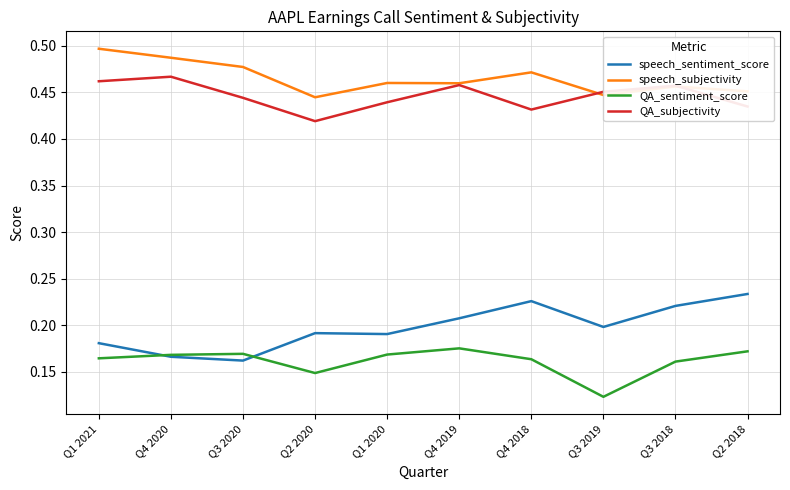

Is the value of speech_sentiment_score at Q3 2018 greater than the value of speech_subjectivity at Q1 2020?

No